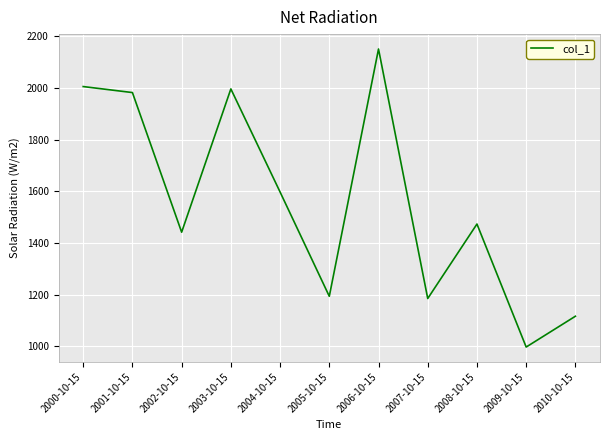

What is the smallest value displayed?

997.0